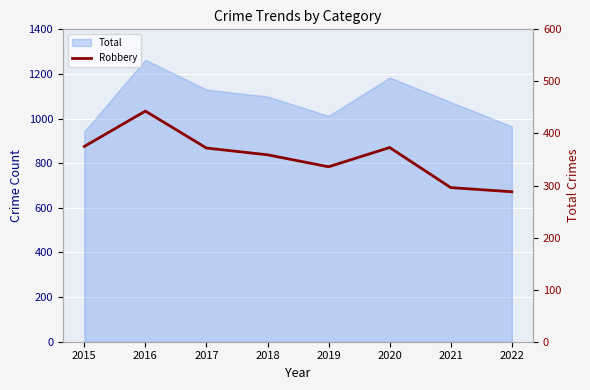

Between 2019 and 2017, which is larger?

2017